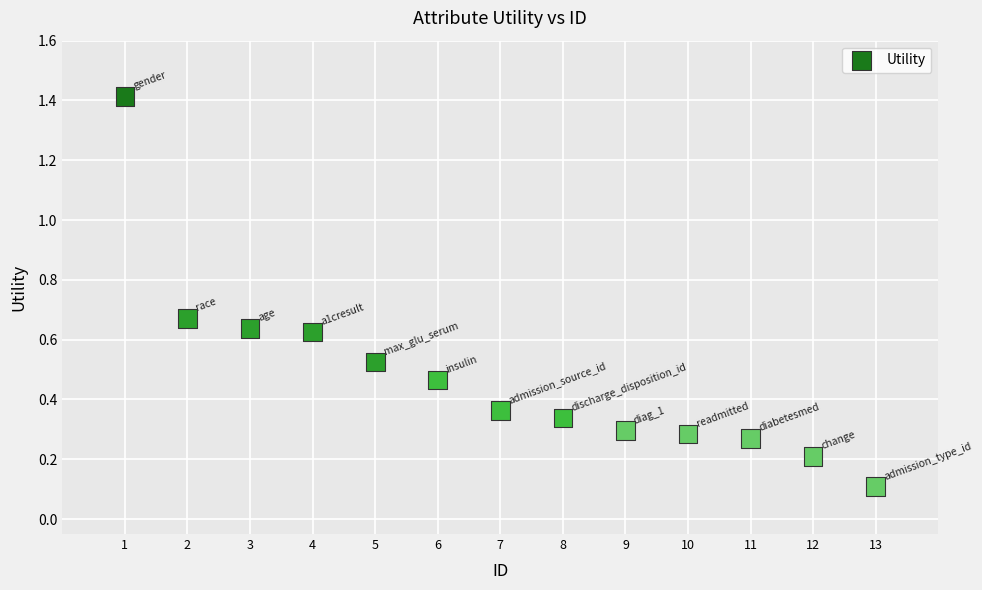

What is the range of X values (max minus min)?

12.0